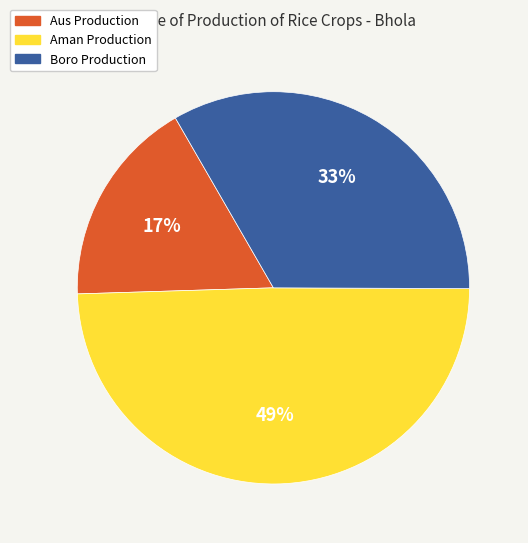

Is there a majority slice in this chart?

No